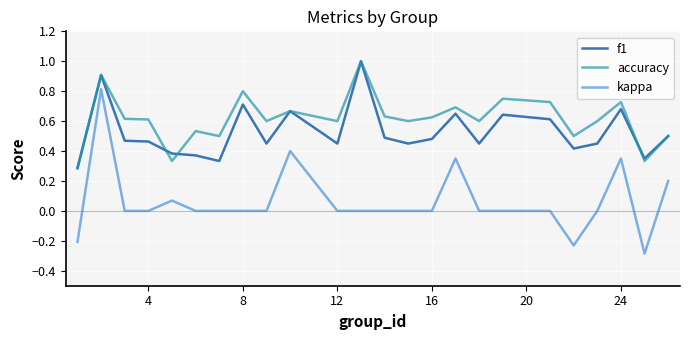

Which series has the largest range (max minus min)?

kappa